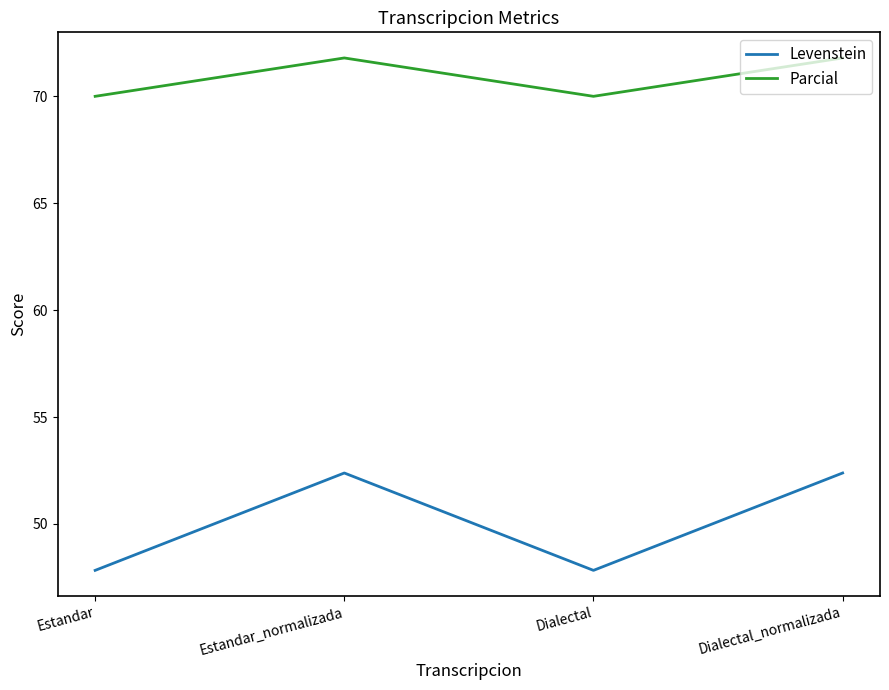

Reading left to right, transcribe all the data shown in this chart.

Levenstein: Estandar=47.8	Estandar_normalizada=52.4	Dialectal=47.8	Dialectal_normalizada=52.4
Parcial: Estandar=70.0	Estandar_normalizada=71.8	Dialectal=70.0	Dialectal_normalizada=71.8